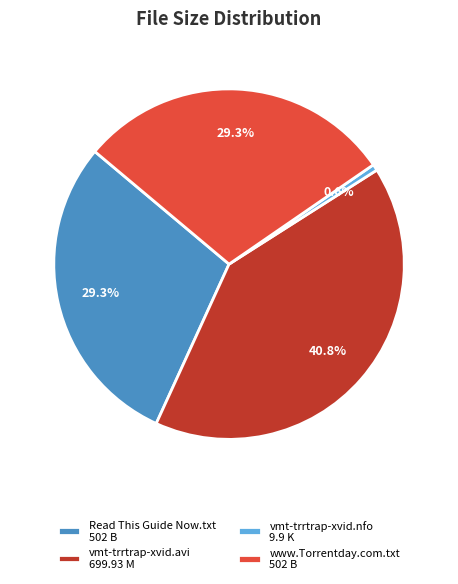

Does vmt-trrtrap-xvid.avi account for over 50% of the chart?

No